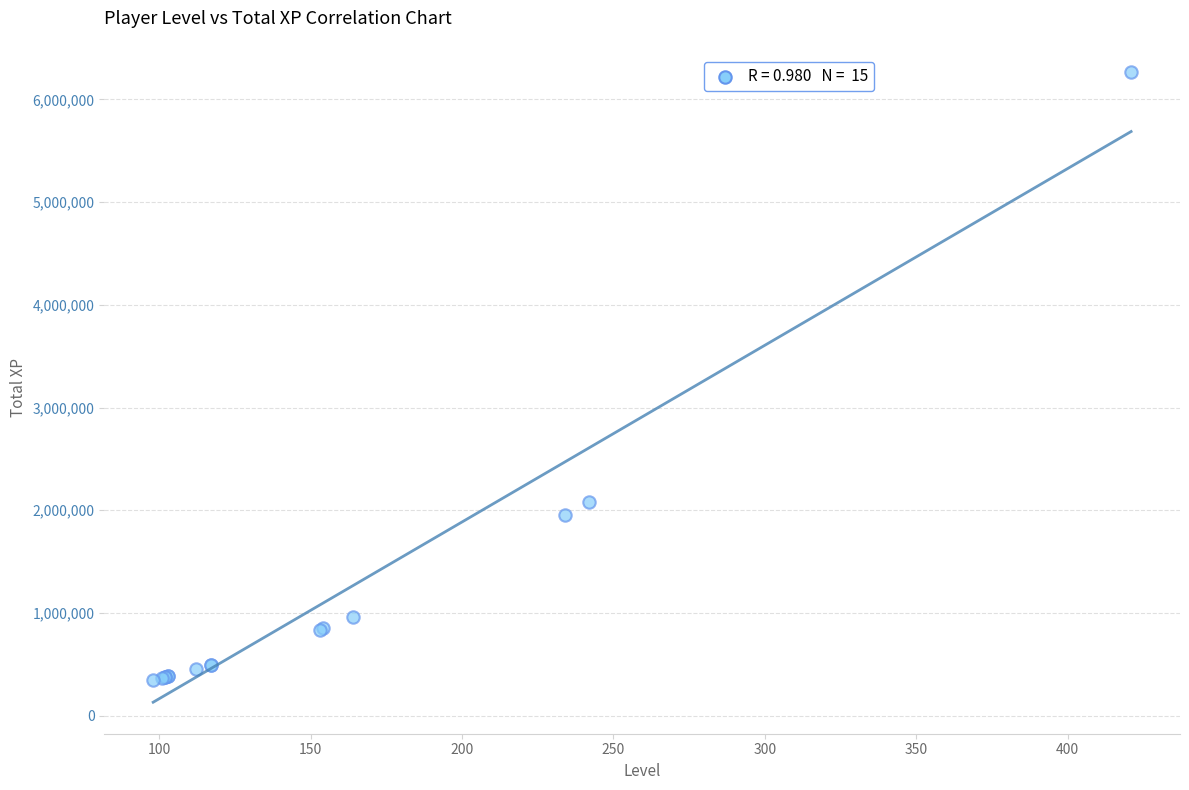

What Y value in the scatter plot is closest to 3307974?

2082926